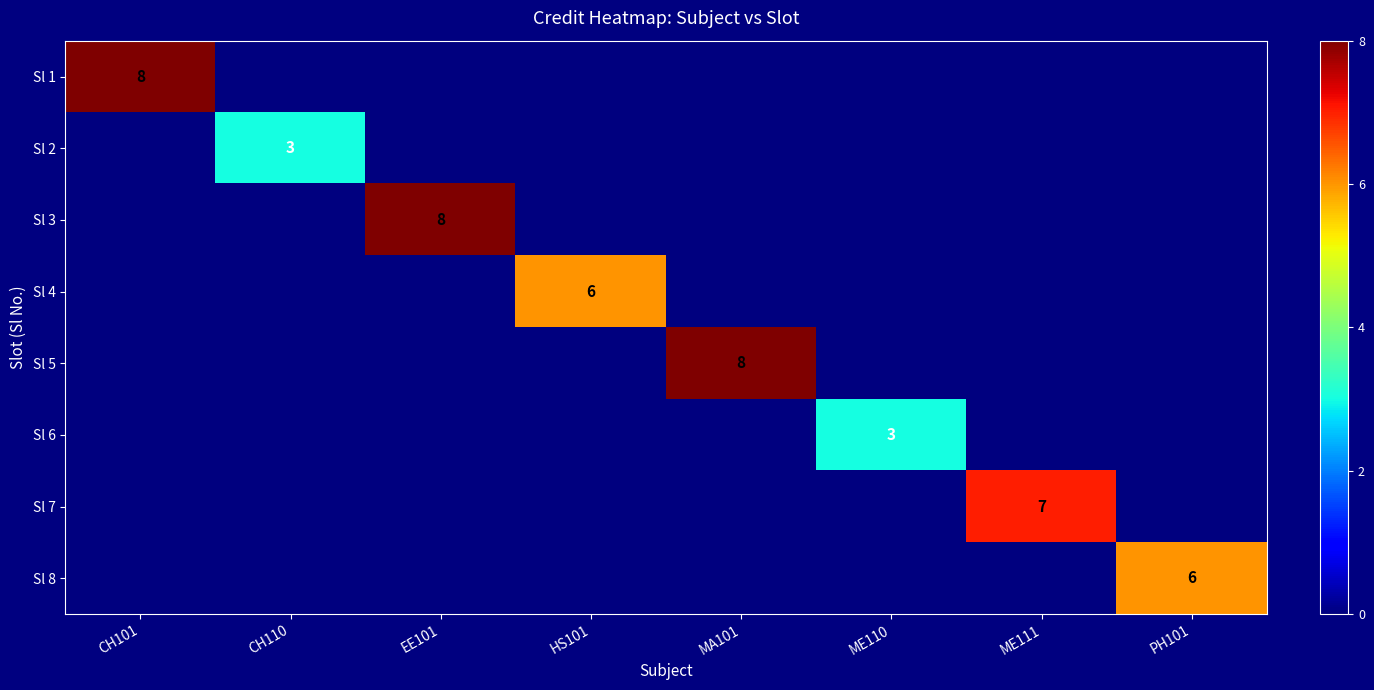

The value of Sl 1 at CH101 is 3. True or false?

False